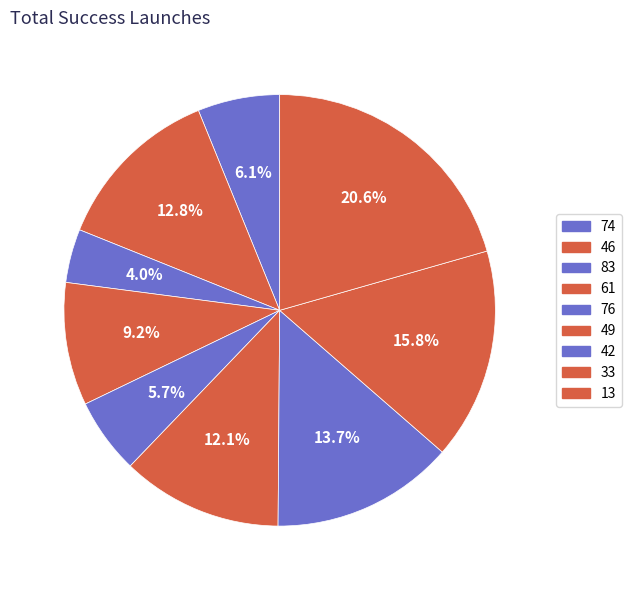

Which slice is the largest?

13